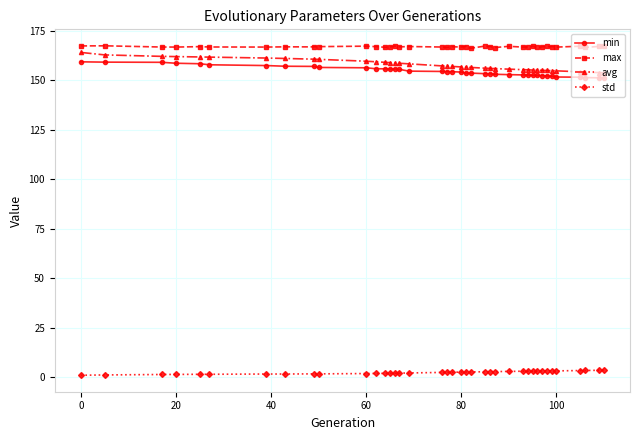

What is the average value of the max series?

166.8